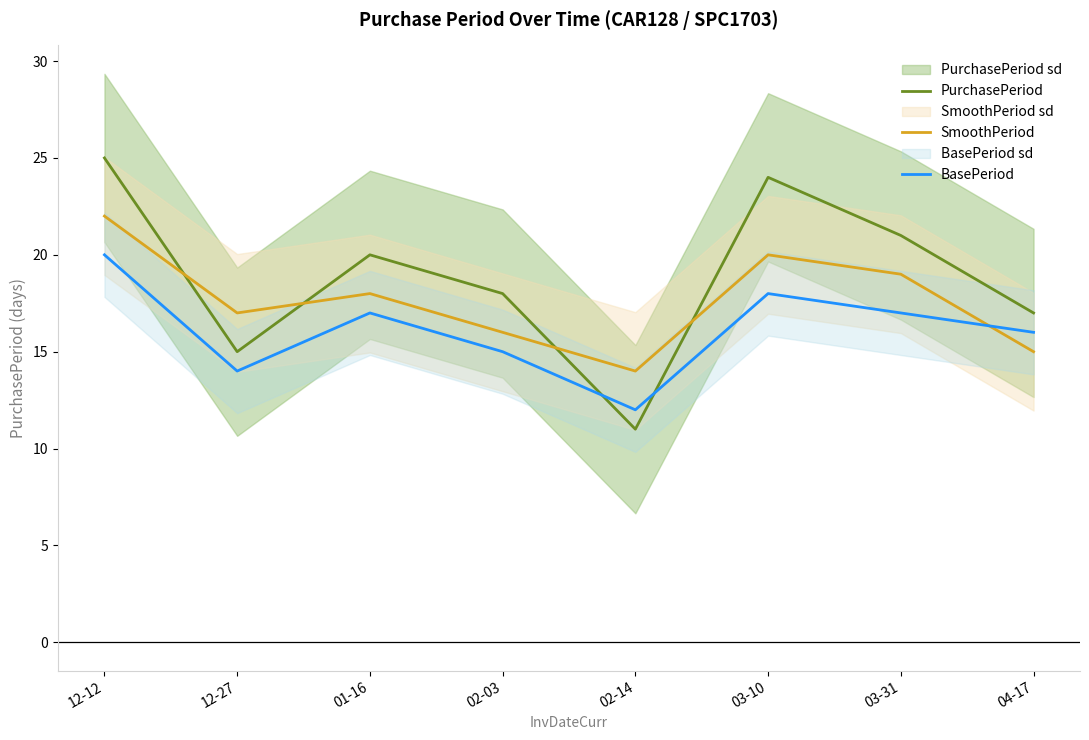

Does the chart display data point markers on the line(s)?

No